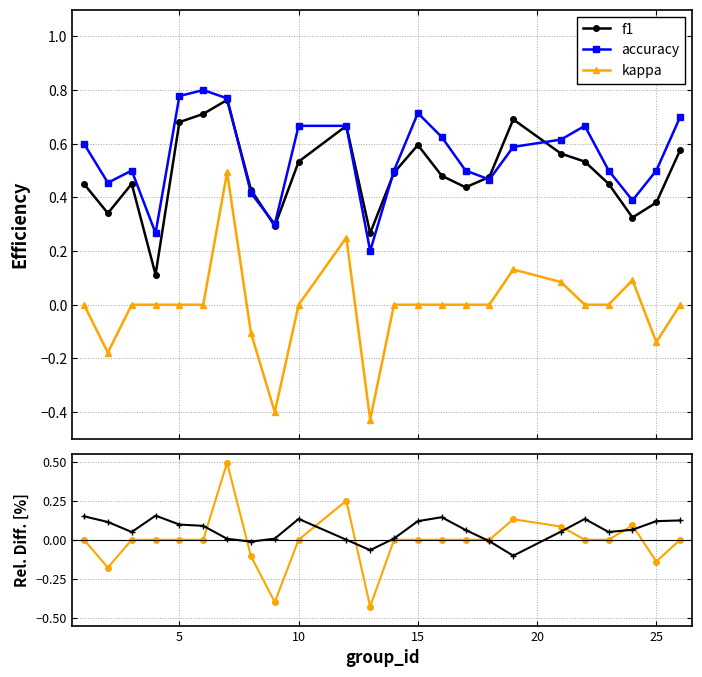

True or false: kappa and accuracy-f1 cross at least once.

True